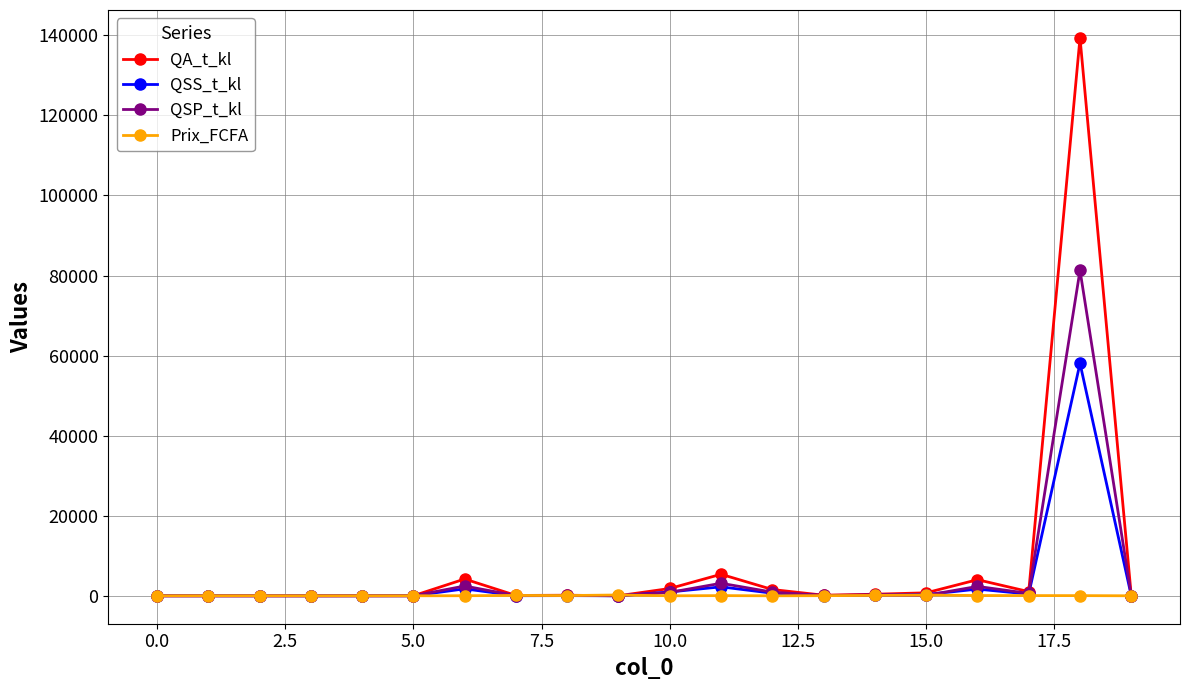

Rank the series by their maximum value, from lowest to highest.

Prix_FCFA, QSS_t_kl, QSP_t_kl, QA_t_kl